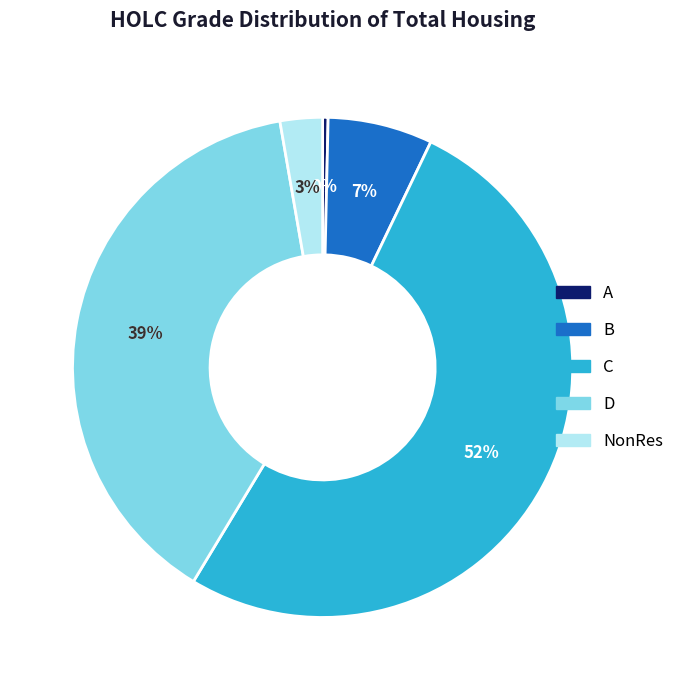

To the nearest percent, what percentage of the pie is D?

39%